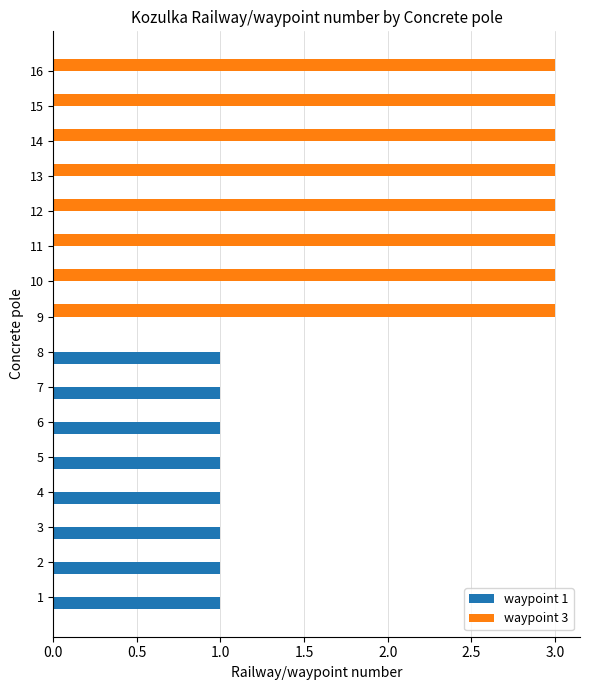

How many series are shown in this chart?

2